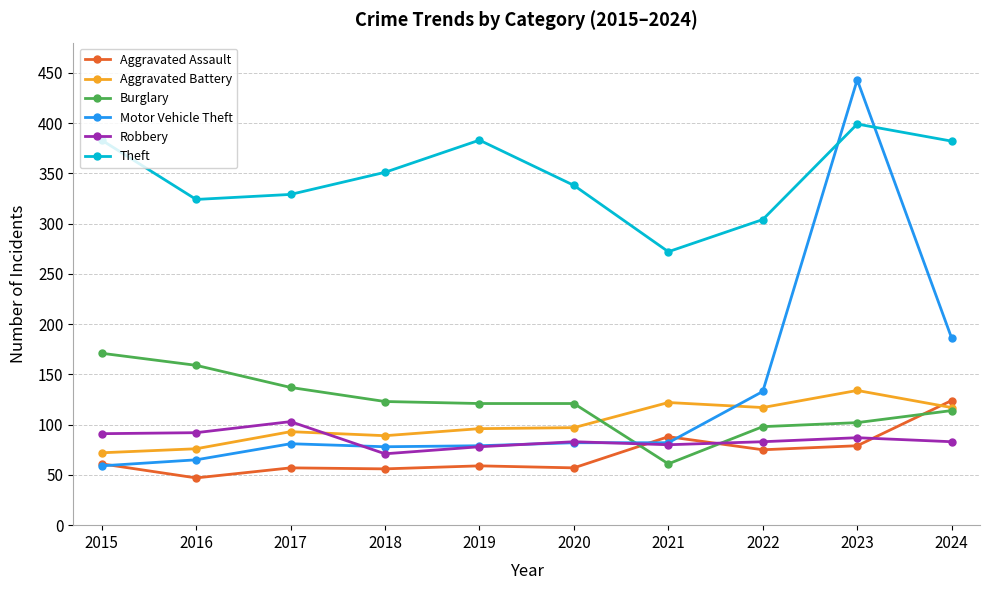

What is the value of the Theft point at the 2nd from the left?

324